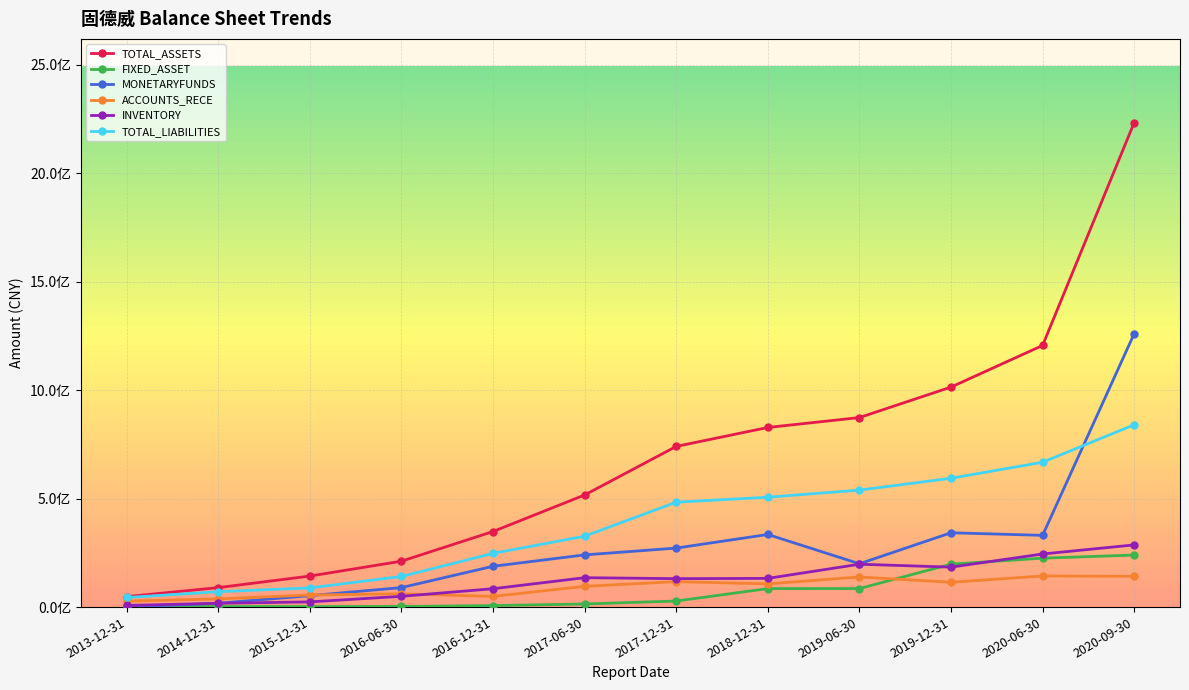

List the series in order of their peak value, lowest first.

ACCOUNTS_RECE, FIXED_ASSET, INVENTORY, TOTAL_LIABILITIES, MONETARYFUNDS, TOTAL_ASSETS